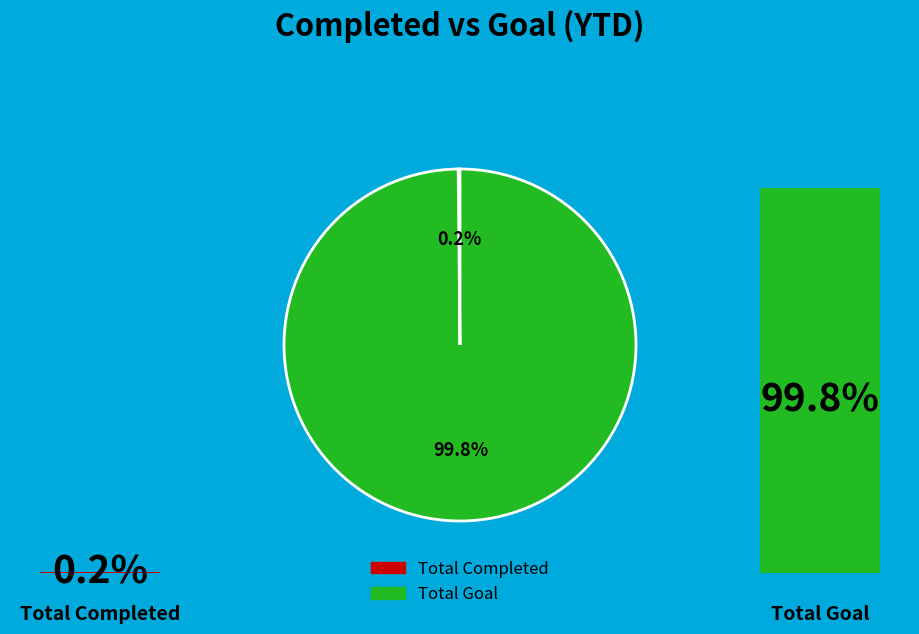

Which slice represents more than half of the pie?

Total Goal